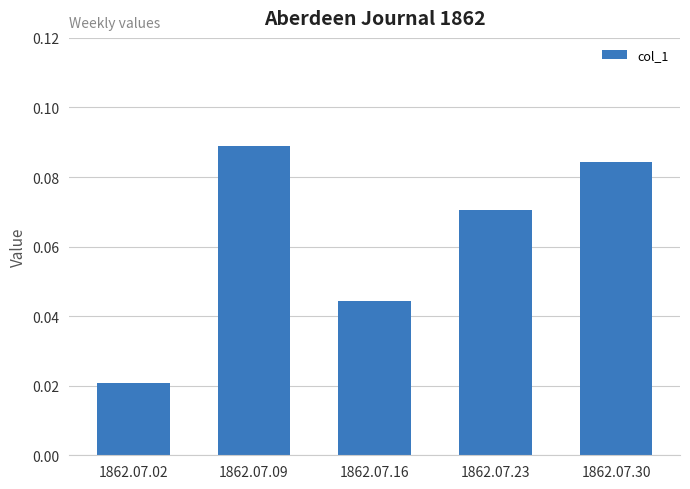

True or false: the data shows 0.0 at 1862.07.23.

False